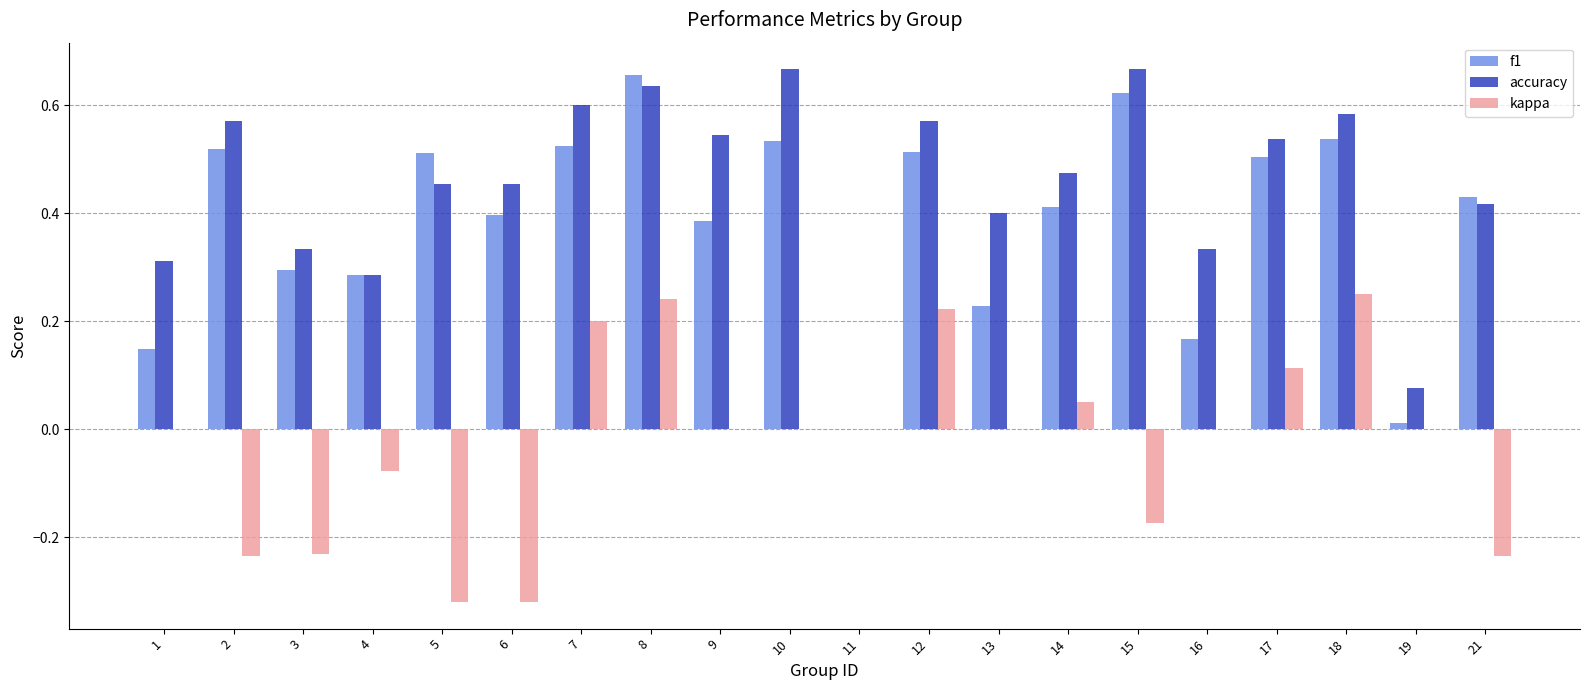

Are the bars grouped side by side (vs. stacked)?

Yes